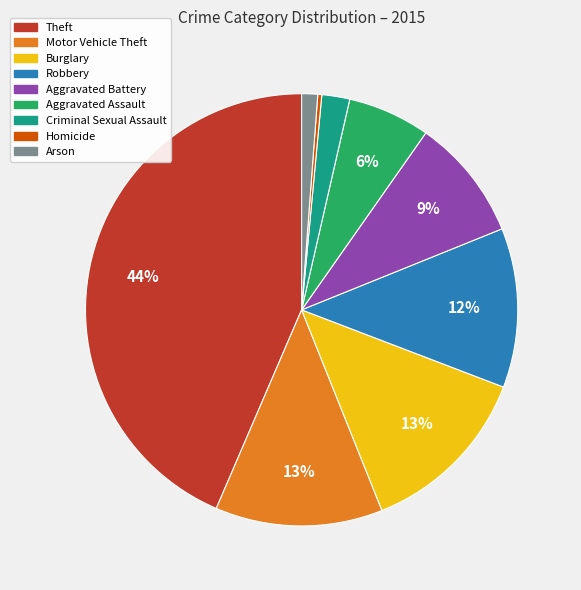

Count the number of slices in the pie.

9